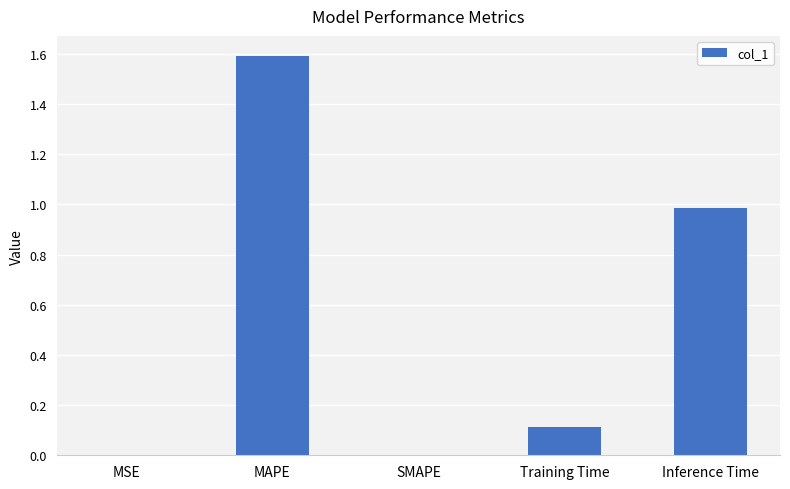

Which label corresponds to the largest value in the chart?

MAPE